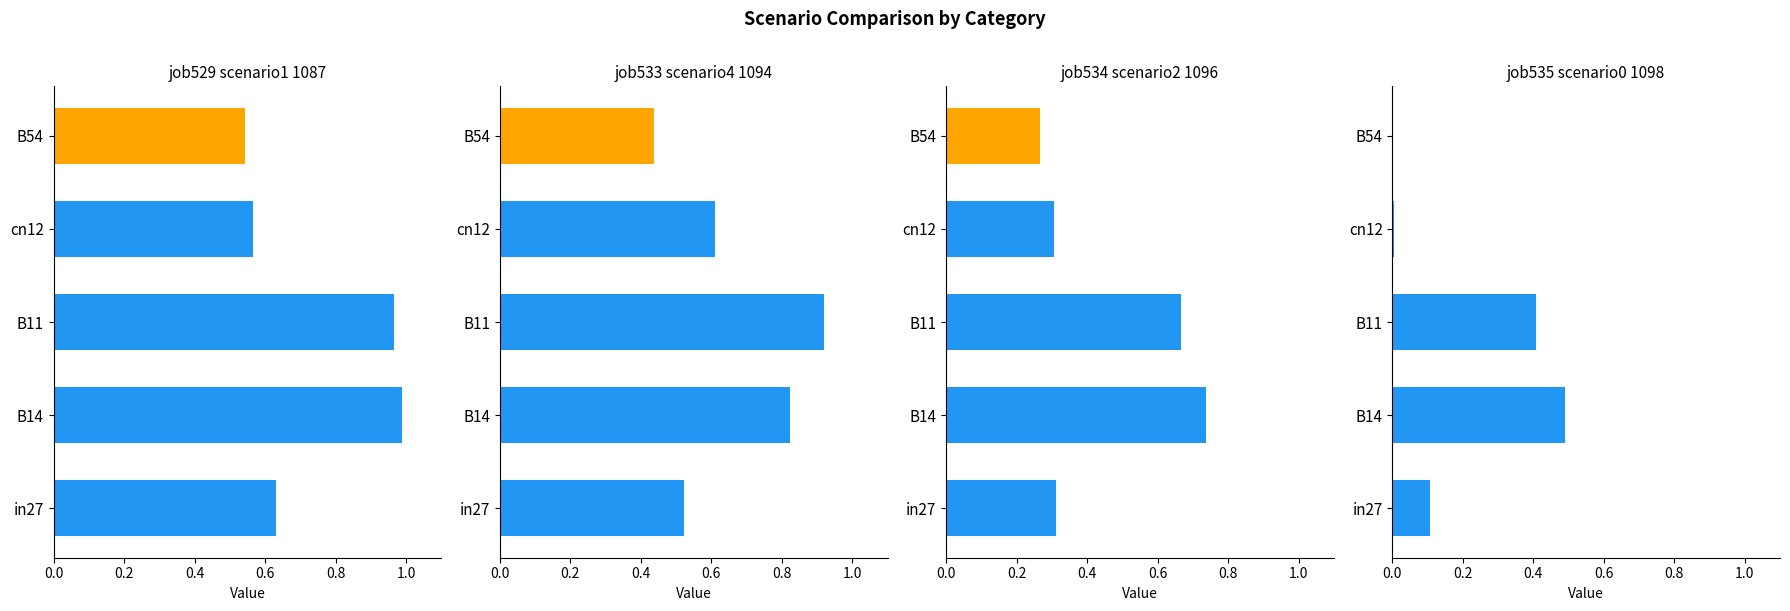

At cn12, list the series in order from largest to smallest.

job533_scenario4_1094, job529_scenario1_1087, job534_scenario2_1096, job535_scenario0_1098